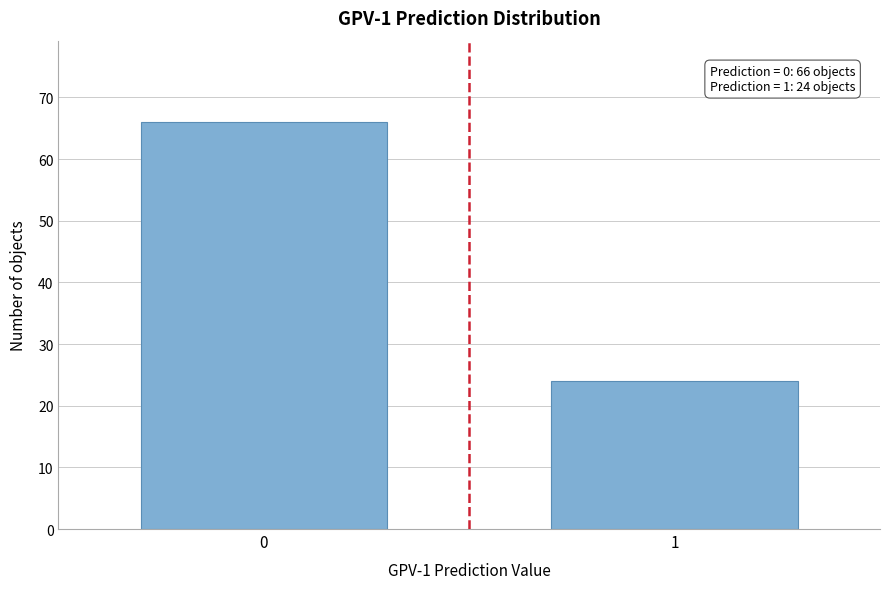

Reading left to right, list all the values displayed in this chart.

0=66	1=24